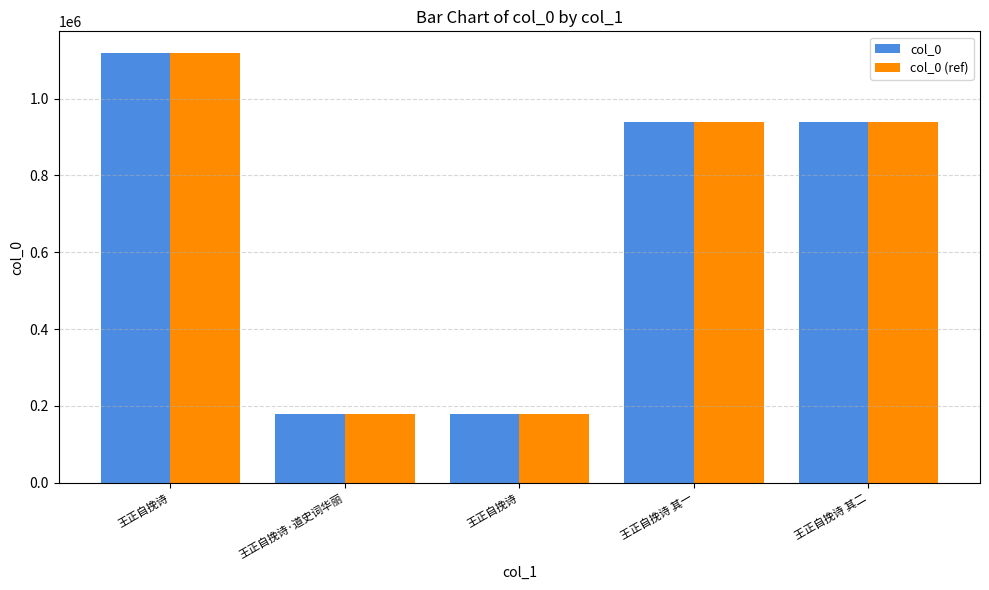

What is the maximum value for col_0?

1118999